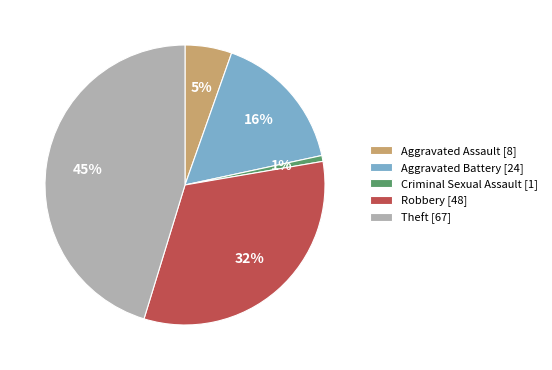

Is there any slice that represents more than half of the pie?

No